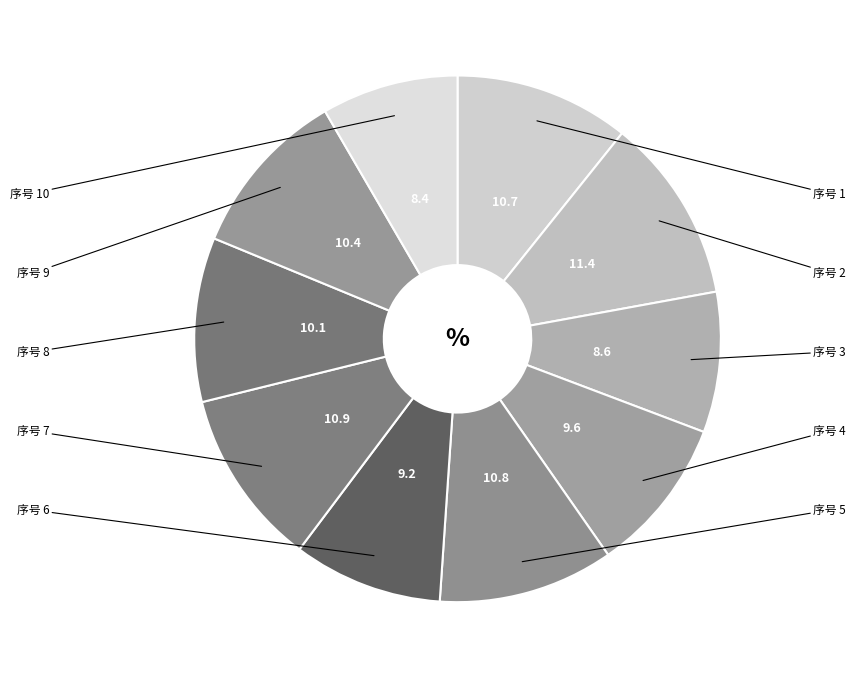

Which category has the smallest portion of the pie?

10